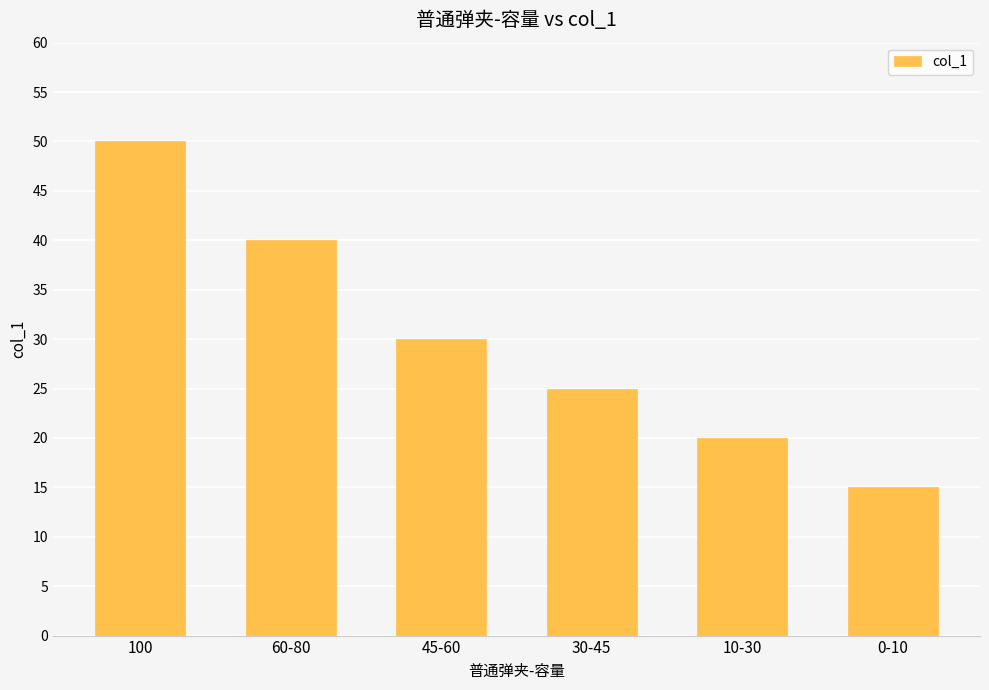

What is the label of the 6th bar from the left?

0-10